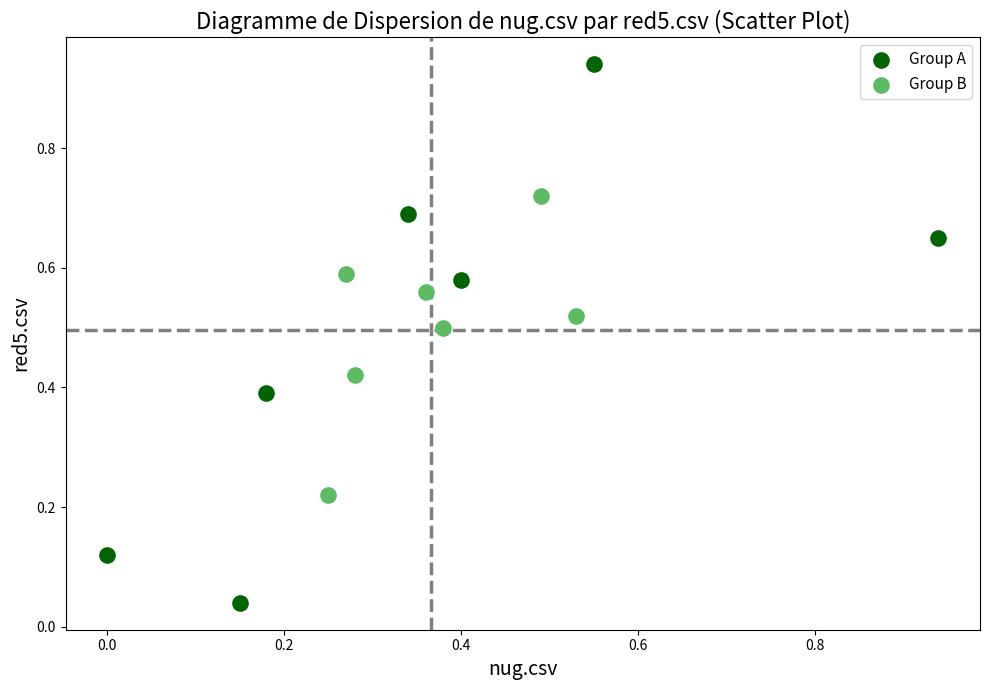

Which series reaches the maximum Y coordinate?

Group A